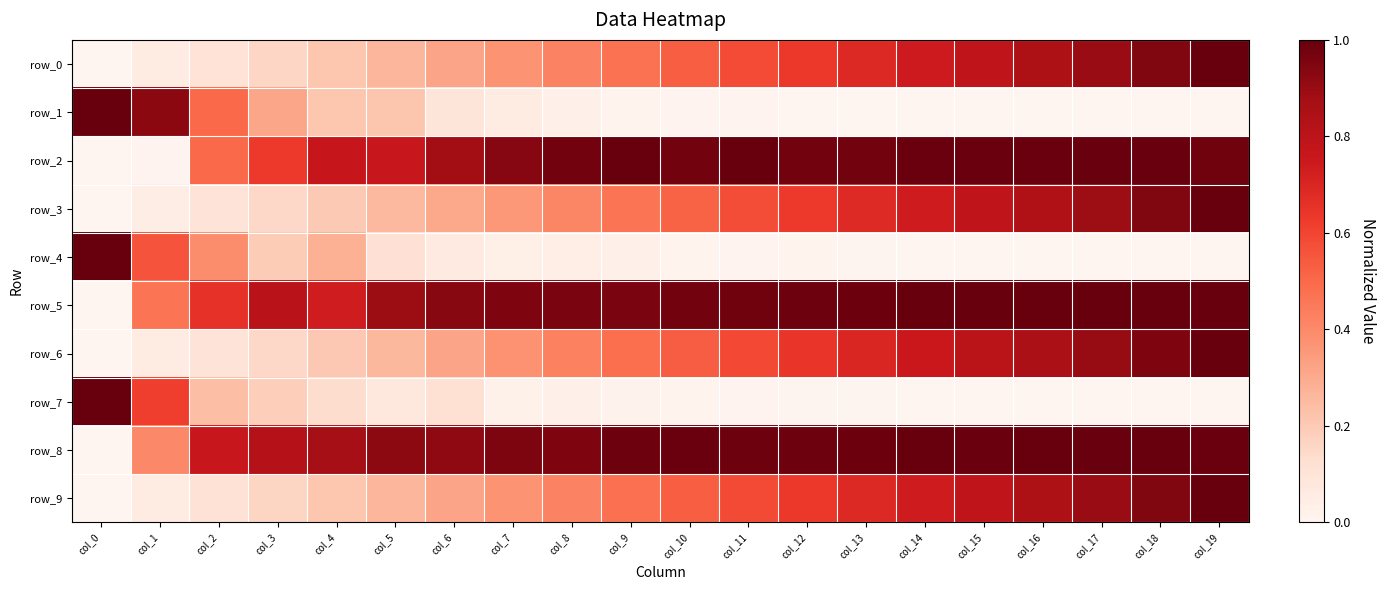

Reading left to right, transcribe all the data shown in this chart.

row_0: col_0=0.0	col_1=0.1	col_2=0.1	col_3=0.2	col_4=0.2	col_5=0.3	col_6=0.3	col_7=0.4	col_8=0.4	col_9=0.5	col_10=0.5	col_11=0.6	col_12=0.6	col_13=0.7	col_14=0.7	col_15=0.8	col_16=0.8	col_17=0.9	col_18=0.9	col_19=1.0
row_1: col_0=1.0	col_1=0.9	col_2=0.5	col_3=0.3	col_4=0.2	col_5=0.2	col_6=0.1	col_7=0.1	col_8=0.0	col_9=0.0	col_10=0.0	col_11=0.0	col_12=0.0	col_13=0.0	col_14=0.0	col_15=0.0	col_16=0.0	col_17=0.0	col_18=0.0	col_19=0.0
row_2: col_0=0.0	col_1=0.0	col_2=0.5	col_3=0.6	col_4=0.8	col_5=0.8	col_6=0.9	col_7=0.9	col_8=1.0	col_9=1.0	col_10=1.0	col_11=1.0	col_12=1.0	col_13=1.0	col_14=1.0	col_15=1.0	col_16=1.0	col_17=1.0	col_18=1.0	col_19=1.0
row_3: col_0=0.0	col_1=0.1	col_2=0.1	col_3=0.2	col_4=0.2	col_5=0.3	col_6=0.3	col_7=0.4	col_8=0.4	col_9=0.5	col_10=0.5	col_11=0.6	col_12=0.6	col_13=0.7	col_14=0.7	col_15=0.8	col_16=0.8	col_17=0.9	col_18=0.9	col_19=1.0
row_4: col_0=1.0	col_1=0.6	col_2=0.4	col_3=0.2	col_4=0.3	col_5=0.1	col_6=0.1	col_7=0.0	col_8=0.0	col_9=0.0	col_10=0.0	col_11=0.0	col_12=0.0	col_13=0.0	col_14=0.0	col_15=0.0	col_16=0.0	col_17=0.0	col_18=0.0	col_19=0.0
row_5: col_0=0.0	col_1=0.5	col_2=0.7	col_3=0.8	col_4=0.7	col_5=0.9	col_6=0.9	col_7=1.0	col_8=1.0	col_9=1.0	col_10=1.0	col_11=1.0	col_12=1.0	col_13=1.0	col_14=1.0	col_15=1.0	col_16=1.0	col_17=1.0	col_18=1.0	col_19=1.0
row_6: col_0=0.0	col_1=0.1	col_2=0.1	col_3=0.2	col_4=0.2	col_5=0.3	col_6=0.3	col_7=0.4	col_8=0.4	col_9=0.5	col_10=0.5	col_11=0.6	col_12=0.6	col_13=0.7	col_14=0.8	col_15=0.8	col_16=0.9	col_17=0.9	col_18=1.0	col_19=1.0
row_7: col_0=1.0	col_1=0.6	col_2=0.2	col_3=0.2	col_4=0.1	col_5=0.1	col_6=0.1	col_7=0.0	col_8=0.0	col_9=0.0	col_10=0.0	col_11=0.0	col_12=0.0	col_13=0.0	col_14=0.0	col_15=0.0	col_16=0.0	col_17=0.0	col_18=0.0	col_19=0.0
row_8: col_0=0.0	col_1=0.4	col_2=0.8	col_3=0.8	col_4=0.9	col_5=0.9	col_6=0.9	col_7=1.0	col_8=1.0	col_9=1.0	col_10=1.0	col_11=1.0	col_12=1.0	col_13=1.0	col_14=1.0	col_15=1.0	col_16=1.0	col_17=1.0	col_18=1.0	col_19=1.0
row_9: col_0=0.0	col_1=0.1	col_2=0.1	col_3=0.2	col_4=0.2	col_5=0.3	col_6=0.3	col_7=0.4	col_8=0.4	col_9=0.5	col_10=0.5	col_11=0.6	col_12=0.6	col_13=0.7	col_14=0.7	col_15=0.8	col_16=0.8	col_17=0.9	col_18=0.9	col_19=1.0